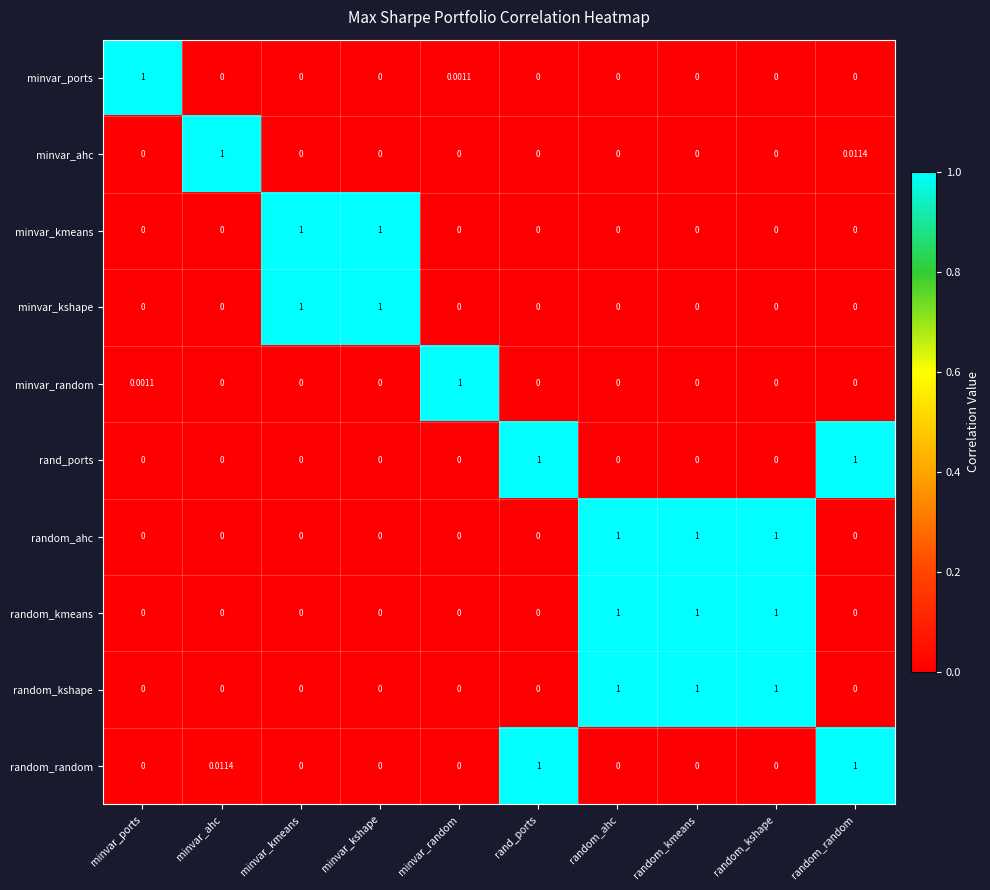

Is the value of random_ahc at random_ahc greater than the value of minvar_ahc at minvar_kmeans?

Yes